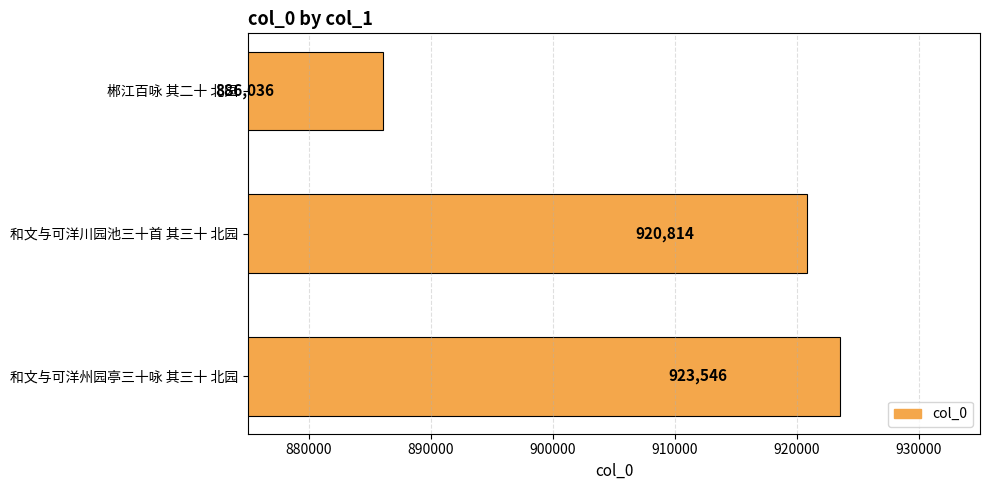

Which category has the lowest value across all series?

郴江百咏 其二十 北园